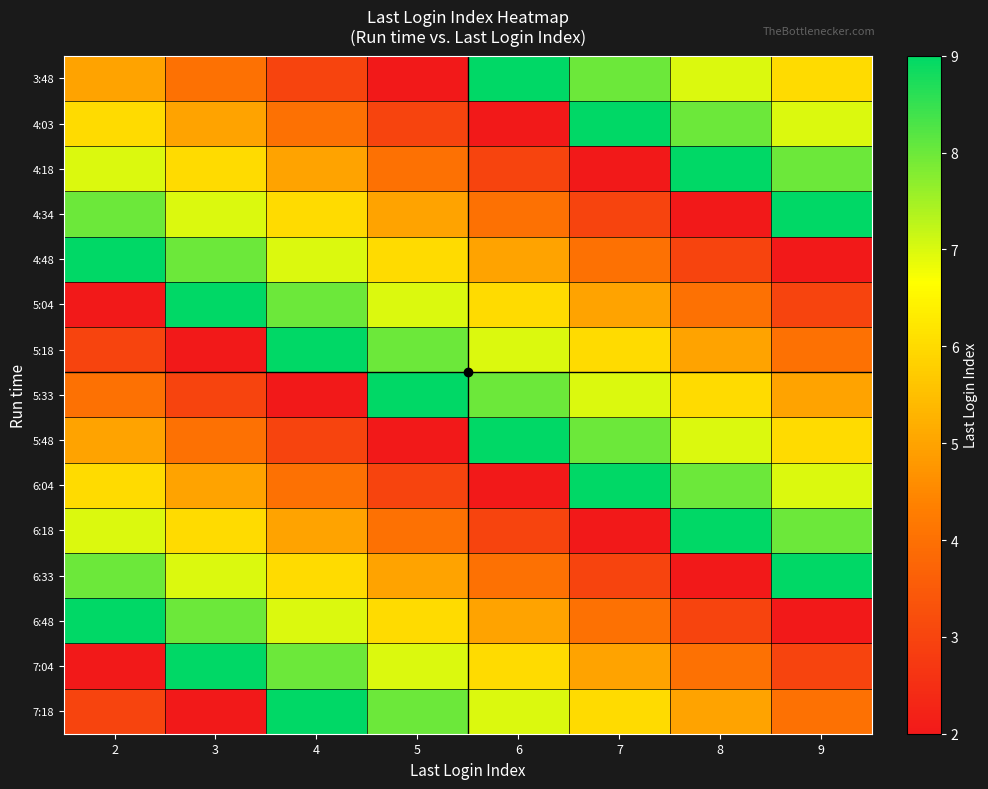

Which series has the largest total across all categories?

3:48